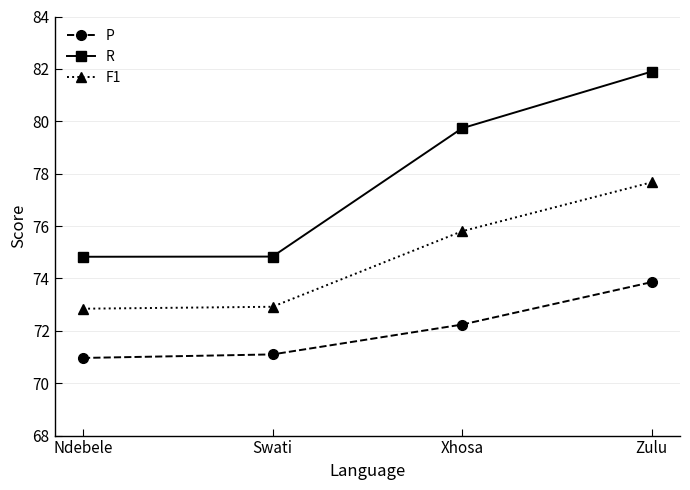

What is the label of the 4th point from the right?

Ndebele